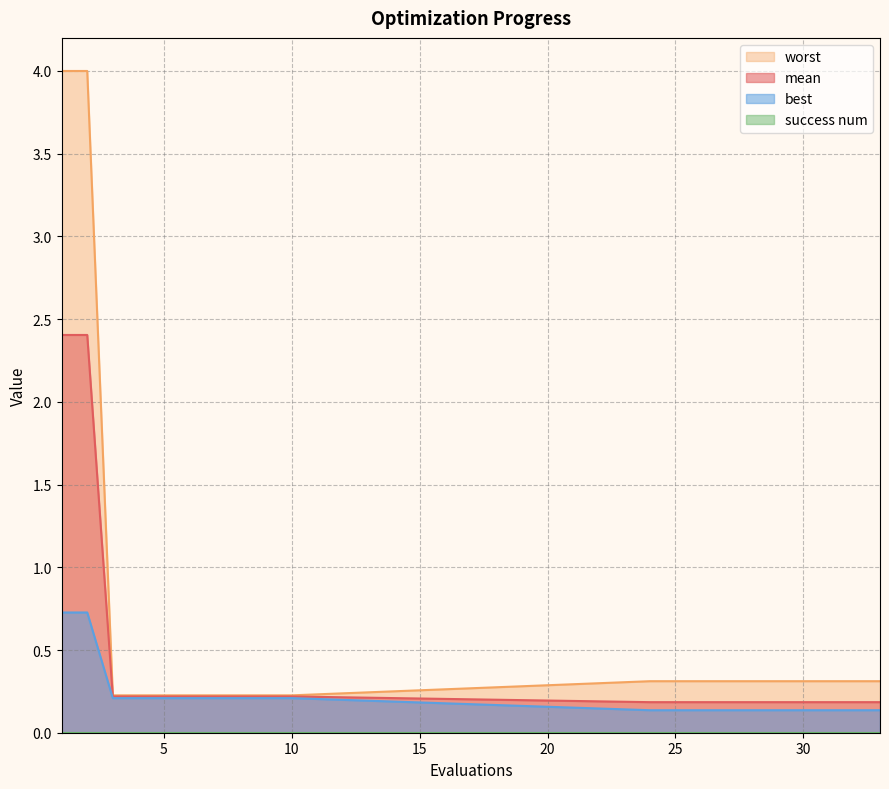

What is the approximate value of mean at 5?

0.2